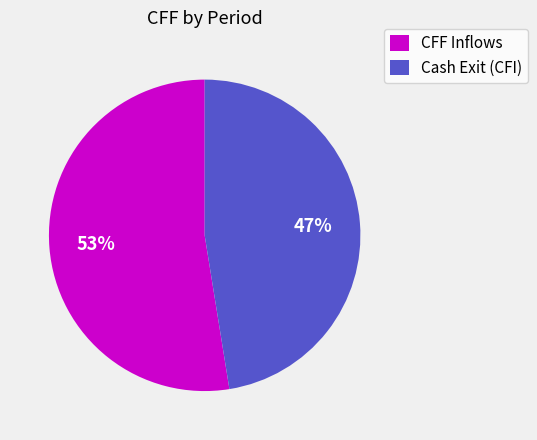

Which slice is the smallest?

Cash Exit (CFI)